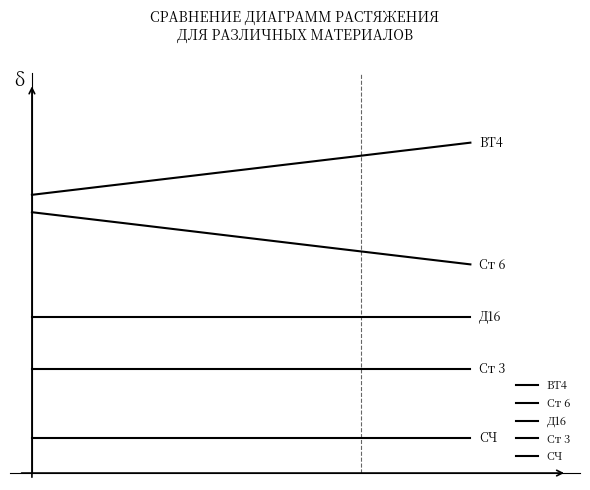

Is this an area chart (filled region under the line)?

No